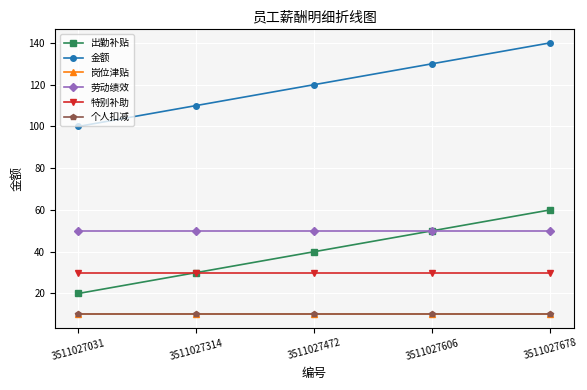

Is it true that 金额 equals 159 at 3511027031?

False